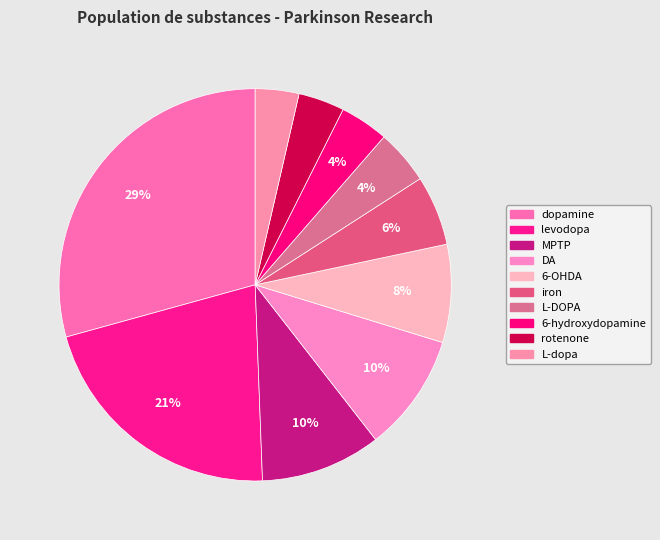

Which has a higher value, 6-hydroxydopamine or L-DOPA?

L-DOPA